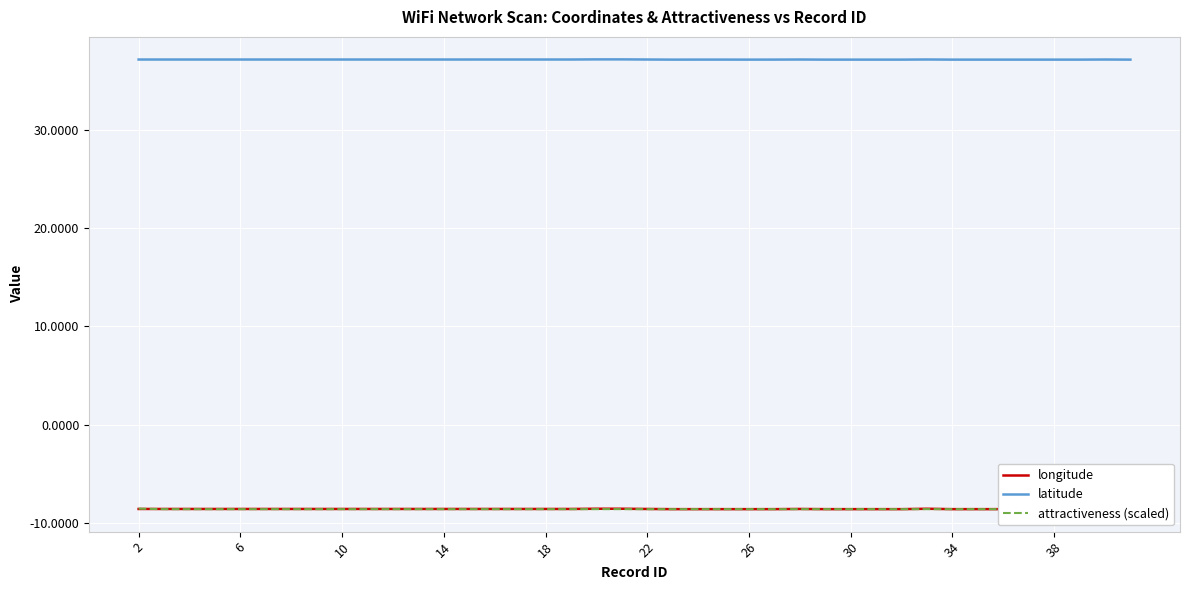

What is the value of the attractiveness (scaled) point at the 34th from the left?

-8.6